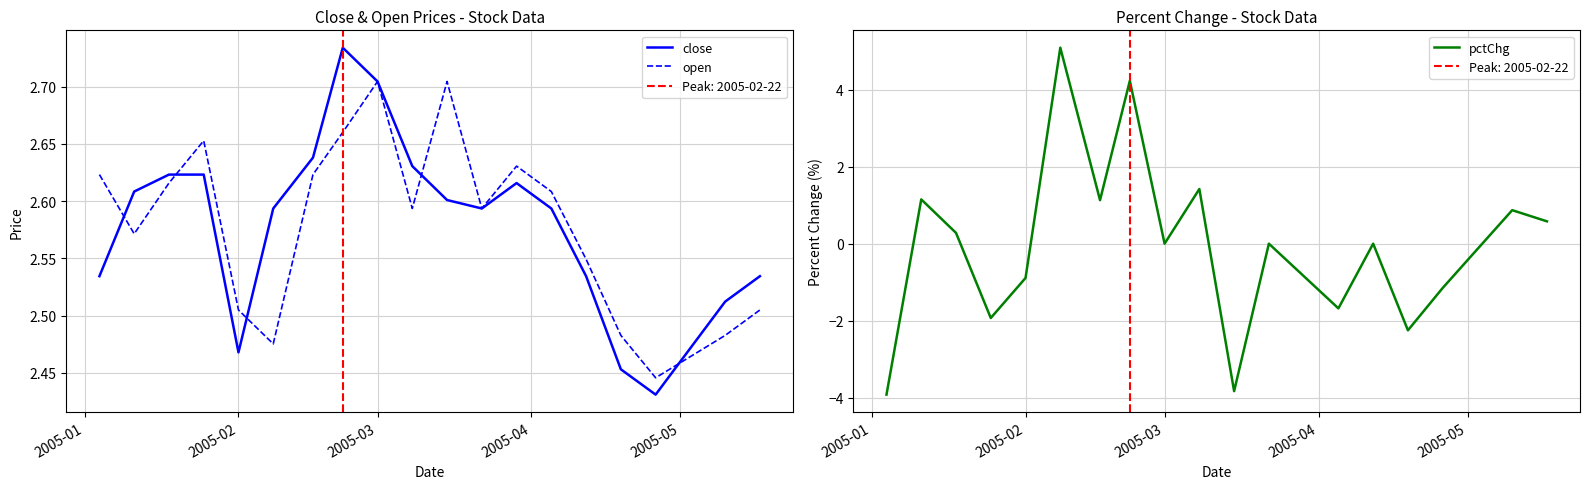

True or false: pctChg has a value of 0.0 at 2005-03.

True